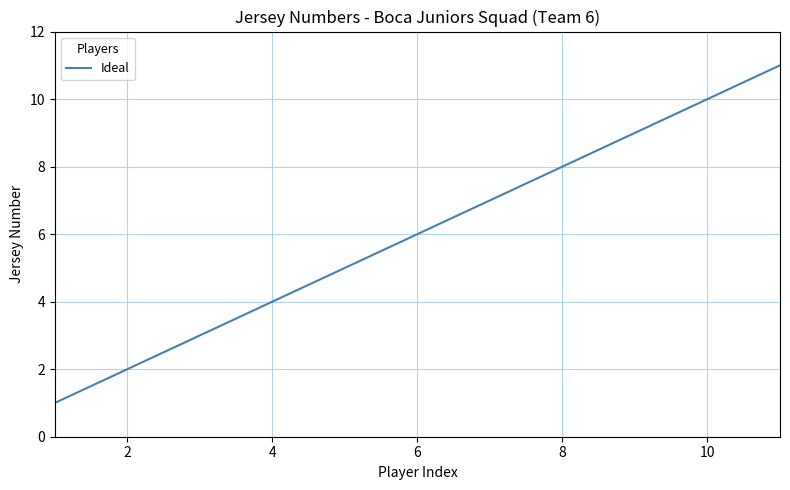

Does the chart have visible grid lines?

Yes